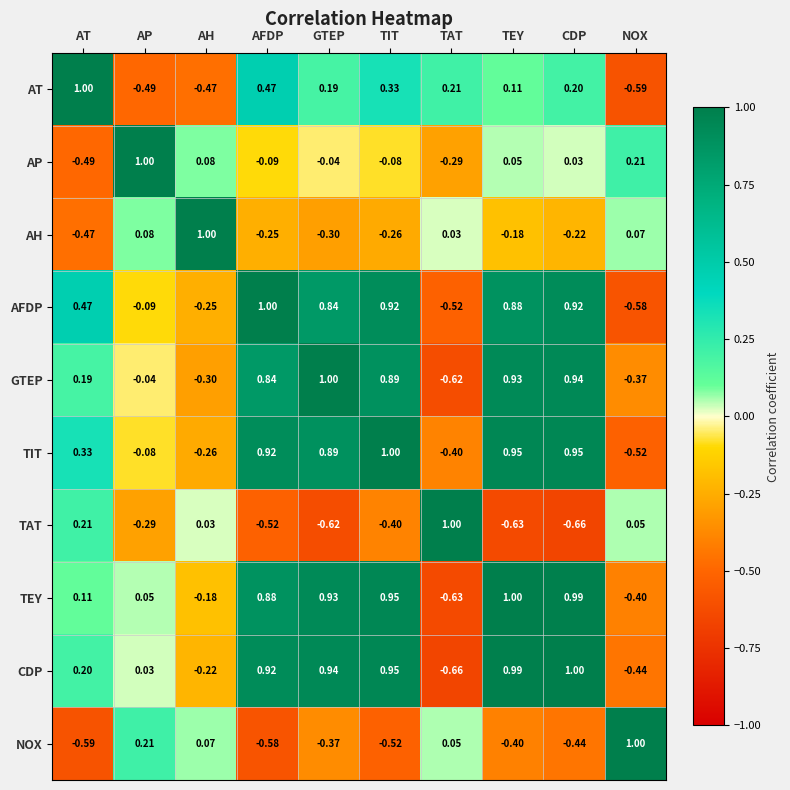

Is the value of CDP at GTEP greater than the value of AFDP at TIT?

Yes